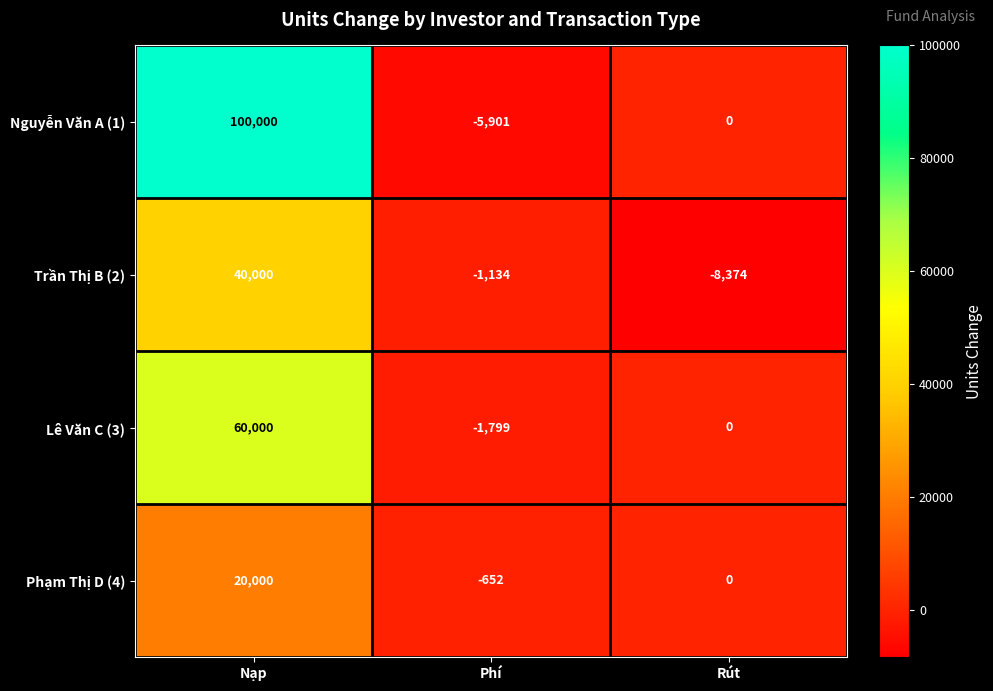

What is the total value across all series at Rút?

-8374